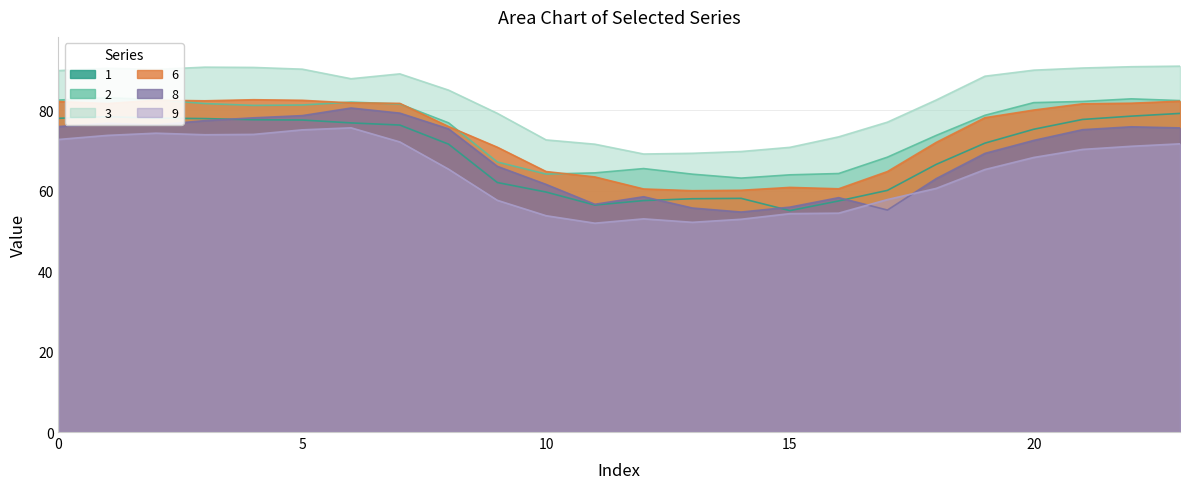

Rank the categories by 9 value from lowest to highest.

11, 13, 14, 12, 10, 15, 16, 9, 17, 18, 19, 8, 20, 21, 22, 23, 7, 0, 1, 3, 4, 2, 5, 6